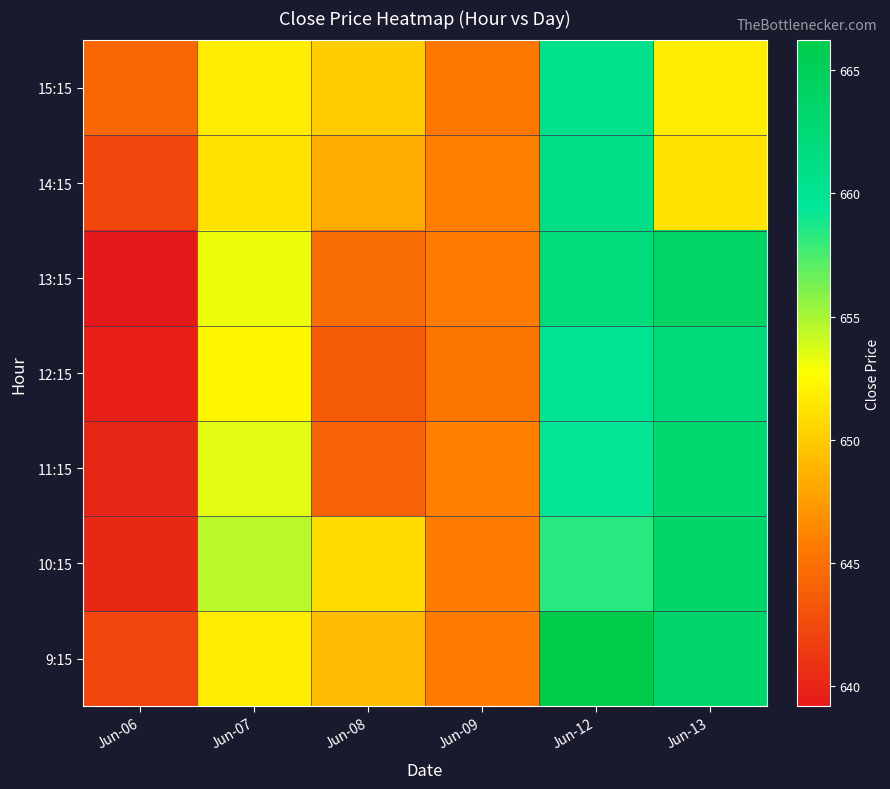

Which label corresponds to the largest value in the chart?

Jun-12